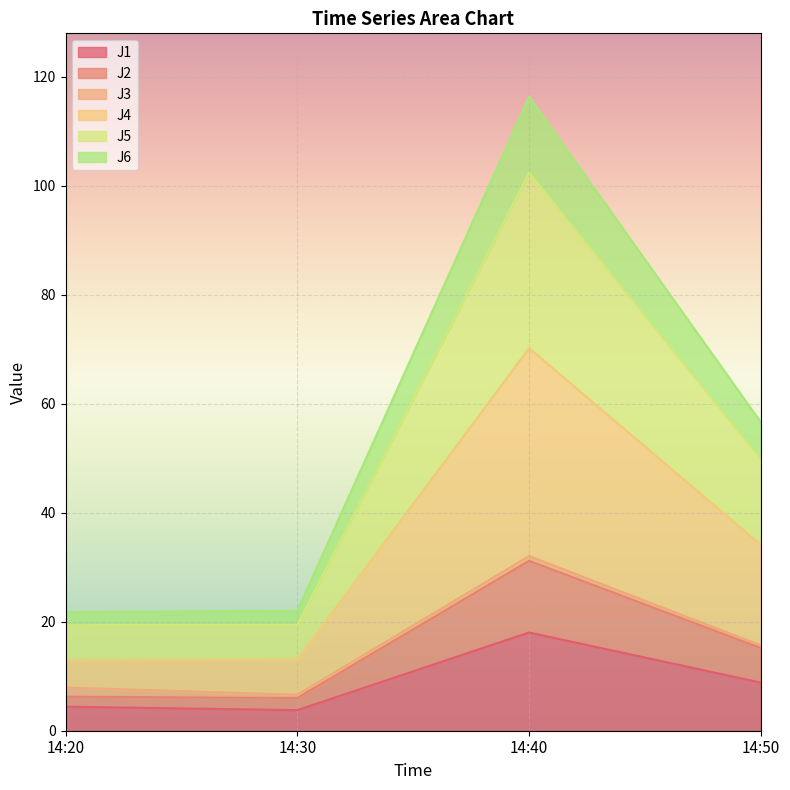

What is the difference between the maximum and minimum values in the J1 series?

14.3